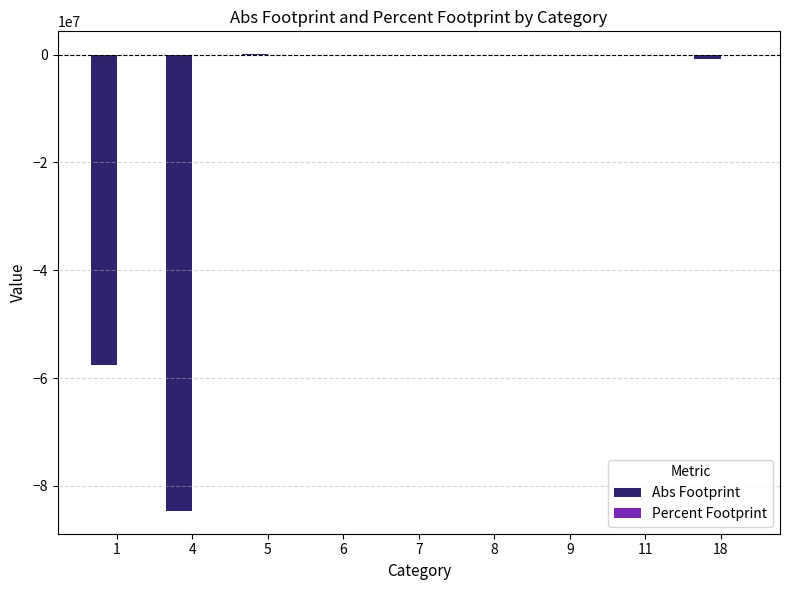

Between 4 and 7, which series saw the biggest shift?

Abs Footprint